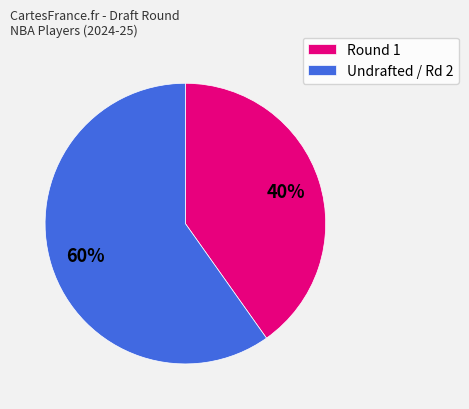

What is the smallest slice in the pie chart?

Round 1